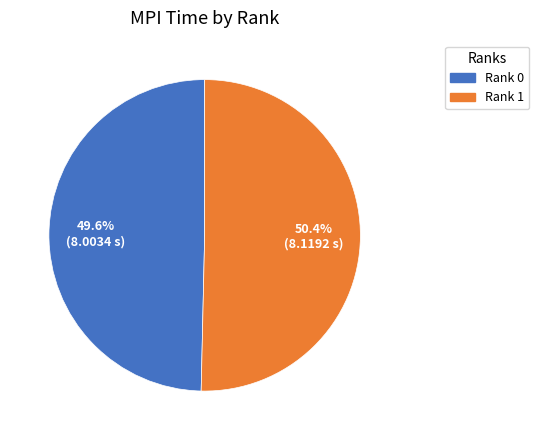

Approximately how many times larger is the value at Rank 1 compared to Rank 0?

1.0